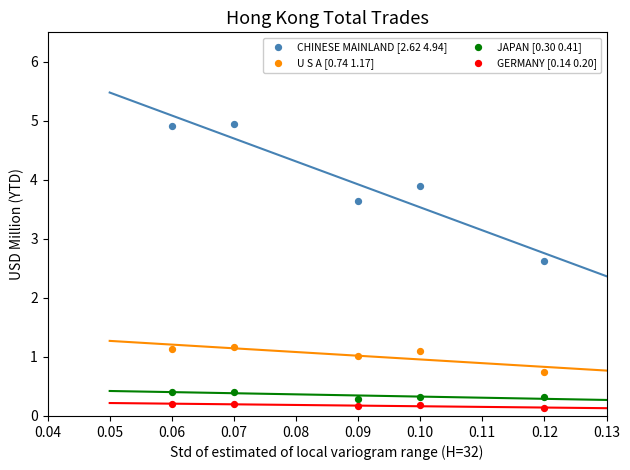

Across all data points, what is the range of Y values (max minus min)?

4.8